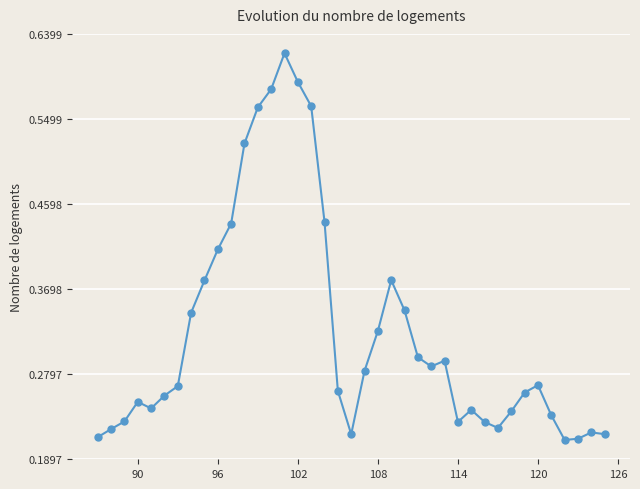

True or false: there are more than 0 points higher than both neighbors.

True